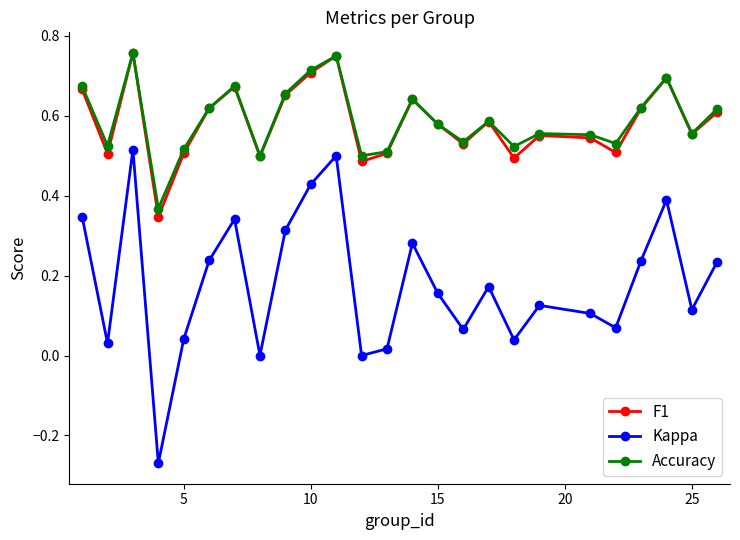

True or false: Kappa and F1 cross at least once.

False